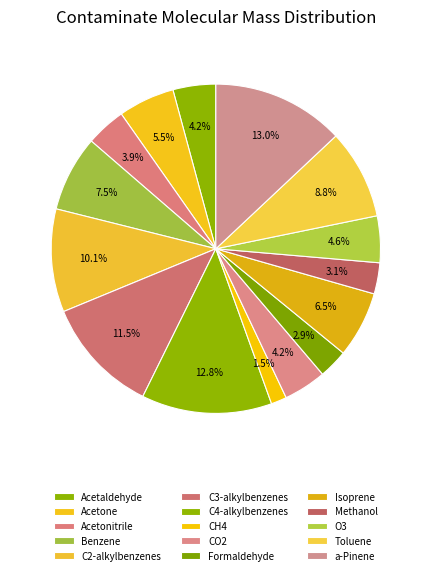

What percentage is NOT represented by C3-alkylbenzenes?

88.5%